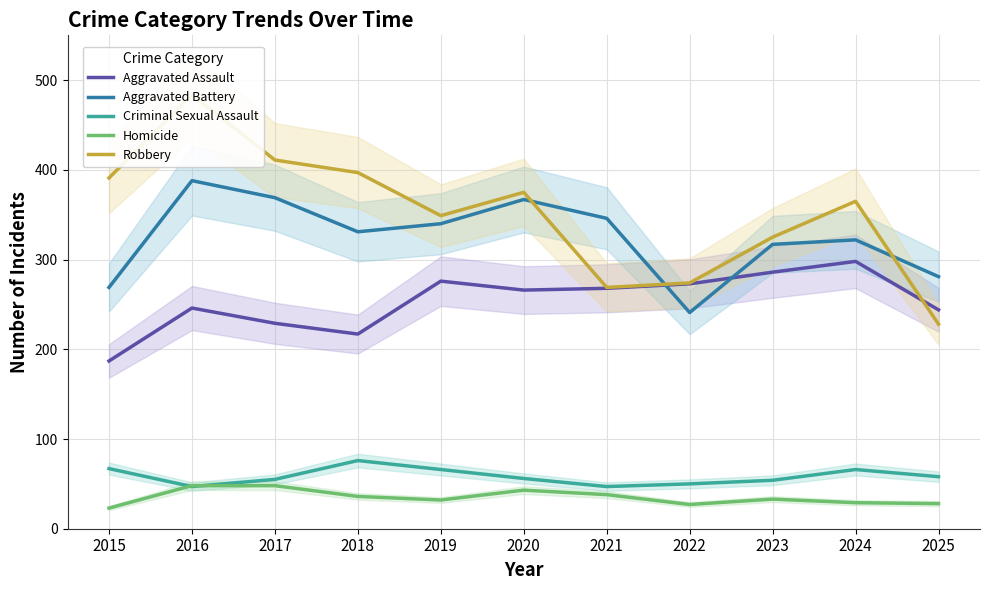

At how many categories does at least one series exceed 92?

11